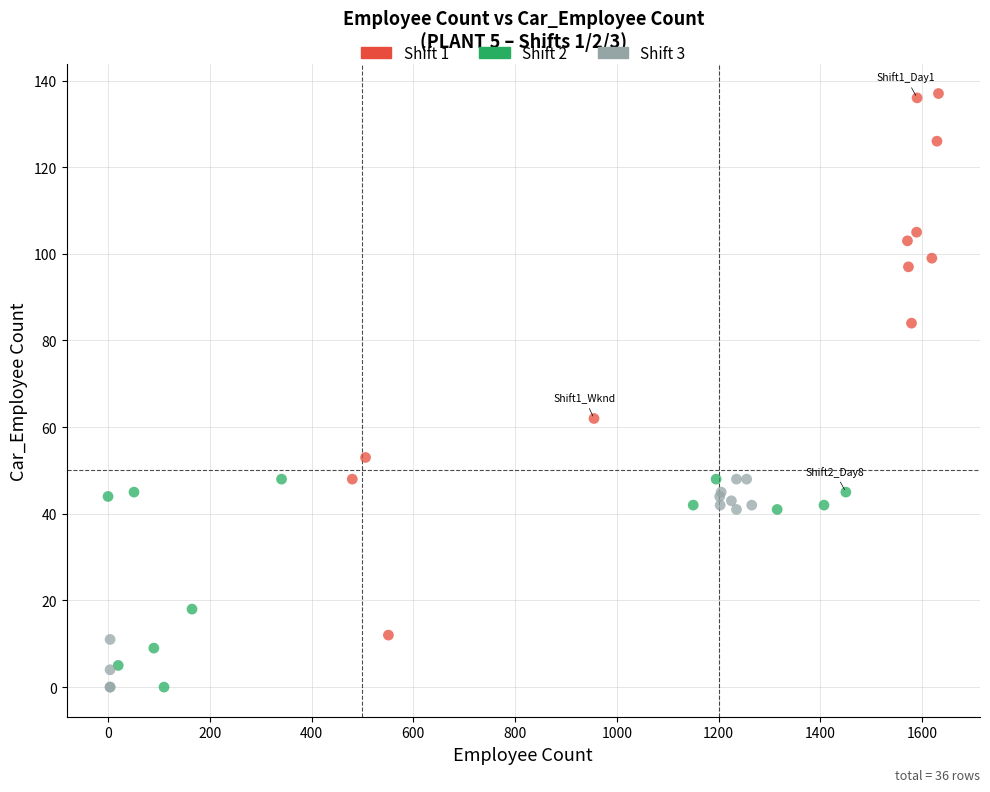

Which series has the largest Y range (max minus min)?

Shift 1